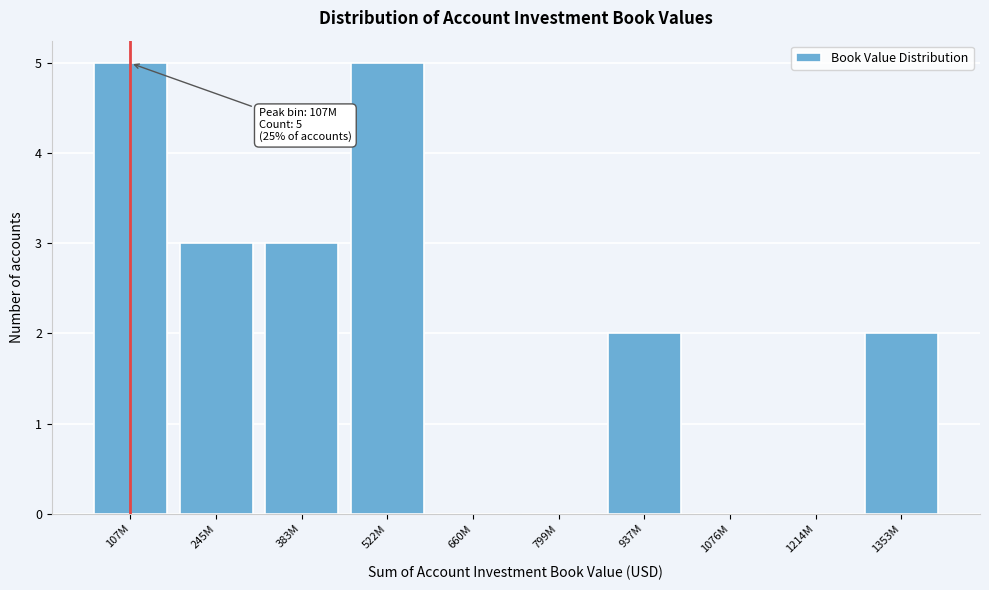

Reading left to right, list all the values displayed in this chart.

107M=5	245M=3	383M=3	522M=5	660M=0	799M=0	937M=2	1076M=0	1214M=0	1353M=2